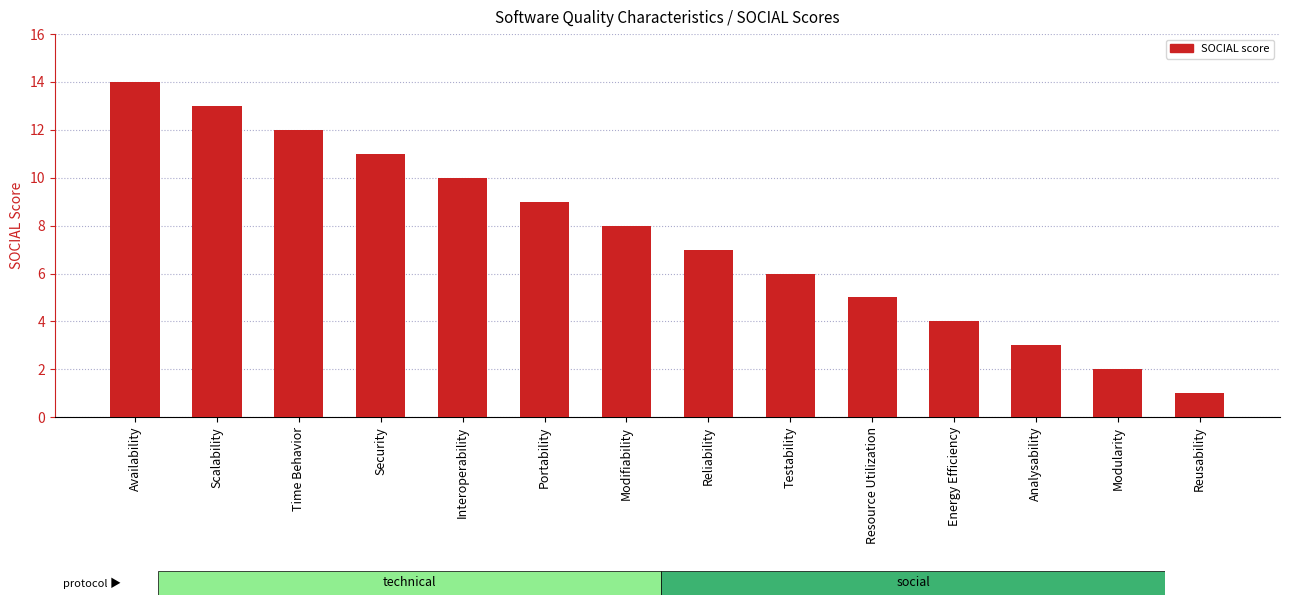

What is the change in value from Security to Modifiability?

-3